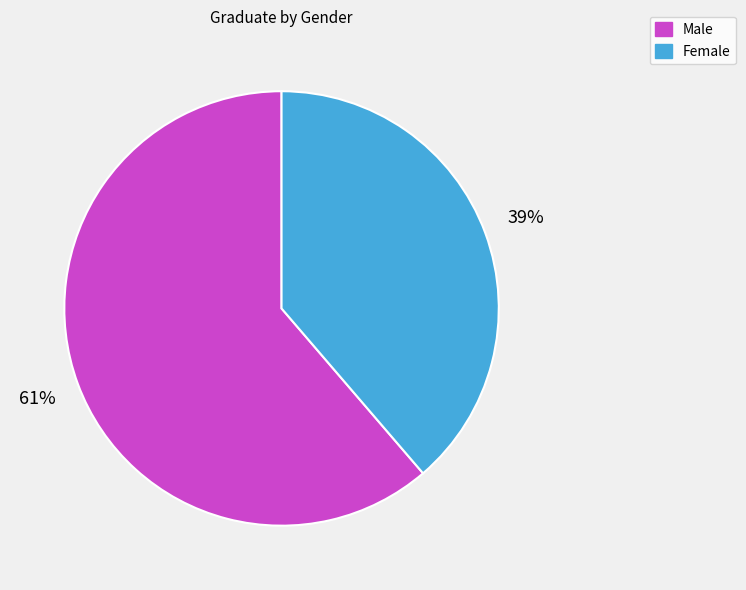

What is the ratio of the value at Female to the value at Male?

0.6